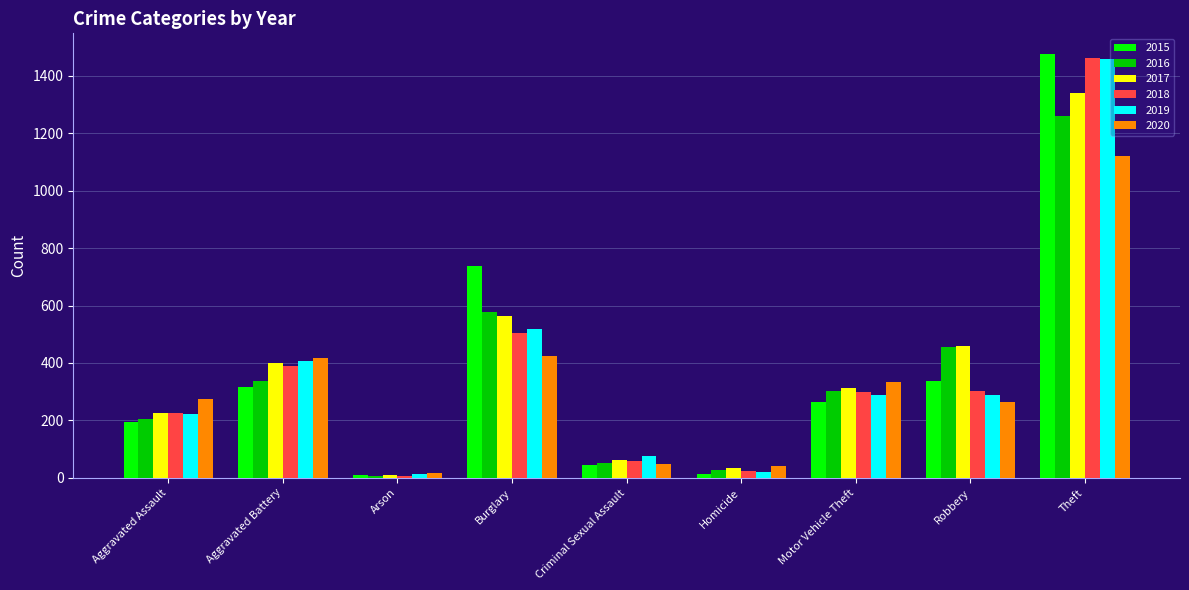

What is the label of the 6th bar from the left?

Homicide